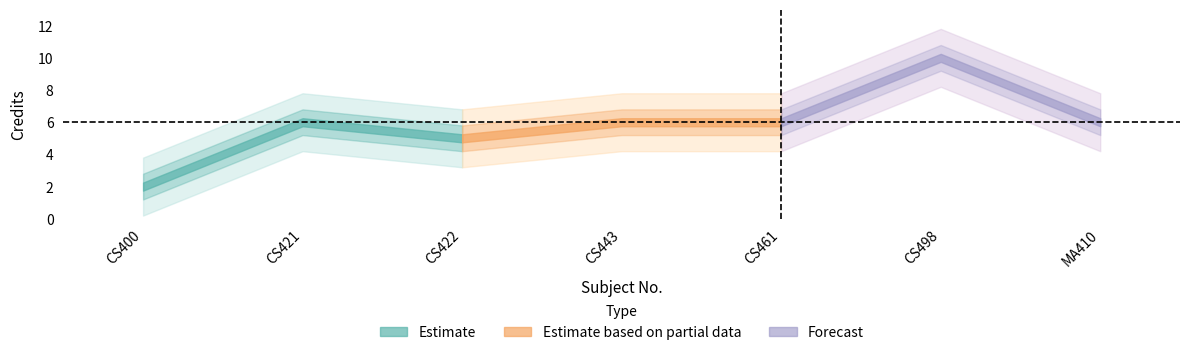

What is the label of the 5th point from the left?

CS461